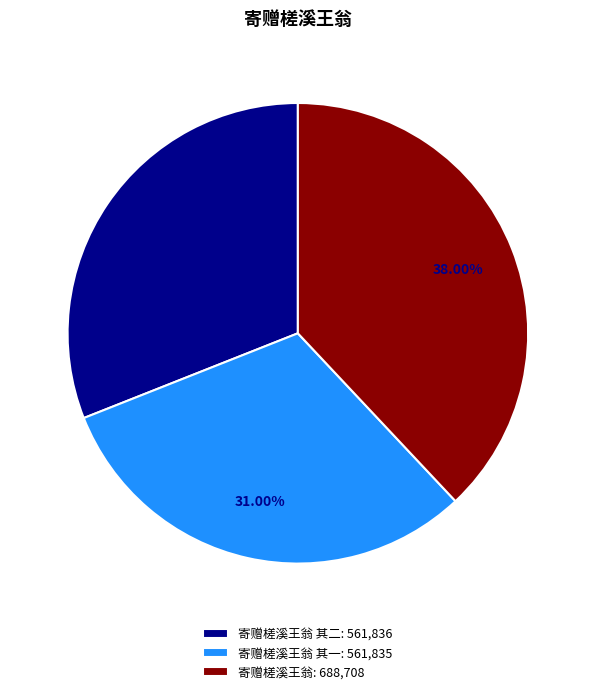

What is the largest slice in the pie chart?

寄赠槎溪王翁: 688,708